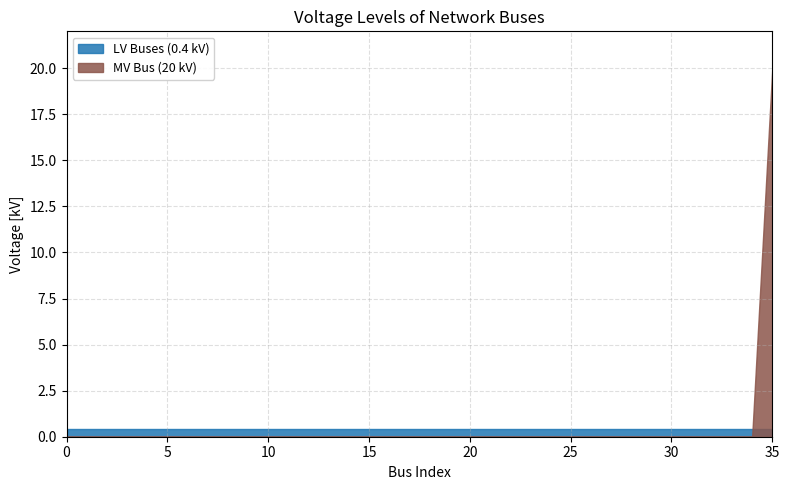

At how many categories does at least one series exceed 0?

36